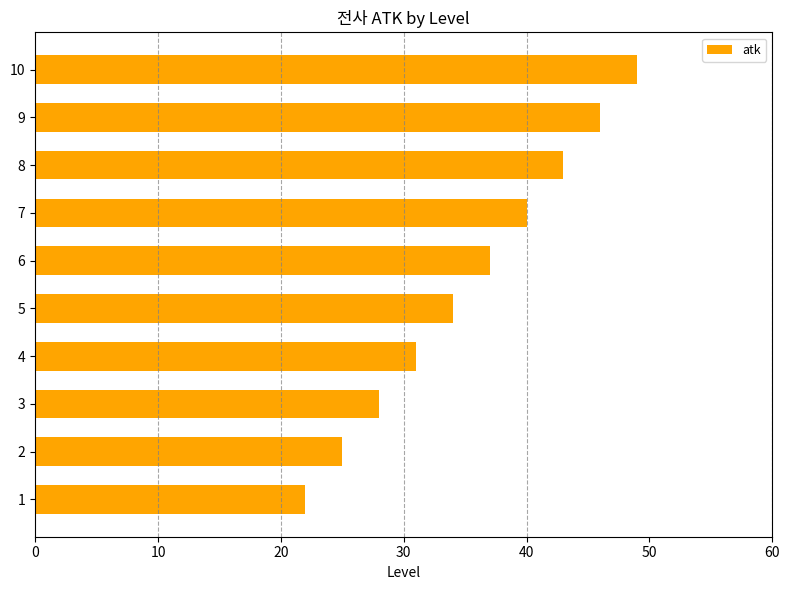

True or false: the data shows 37 at 6.

True